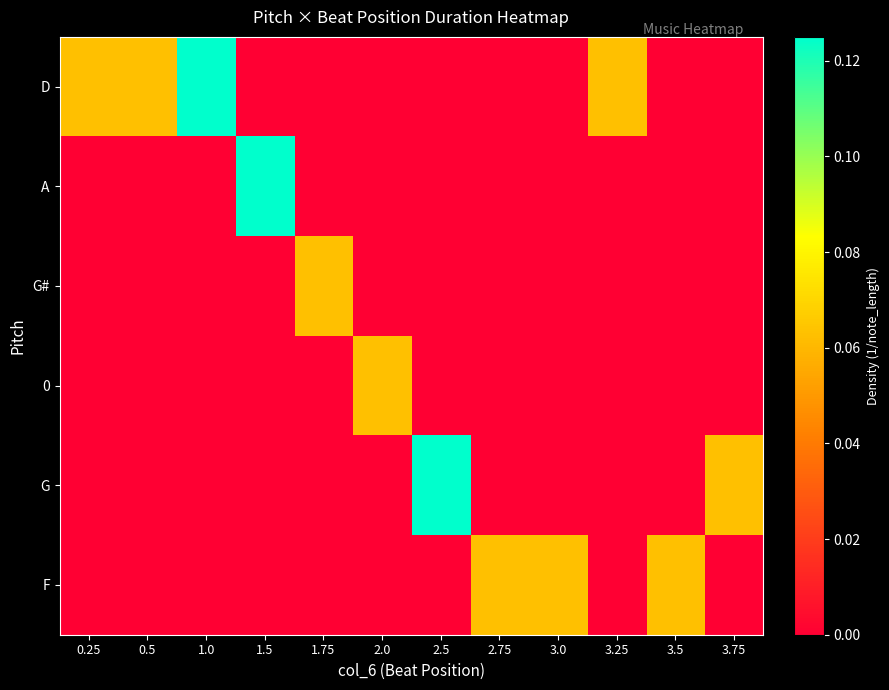

What is the spread (max minus min) of values at 3.5?

0.1